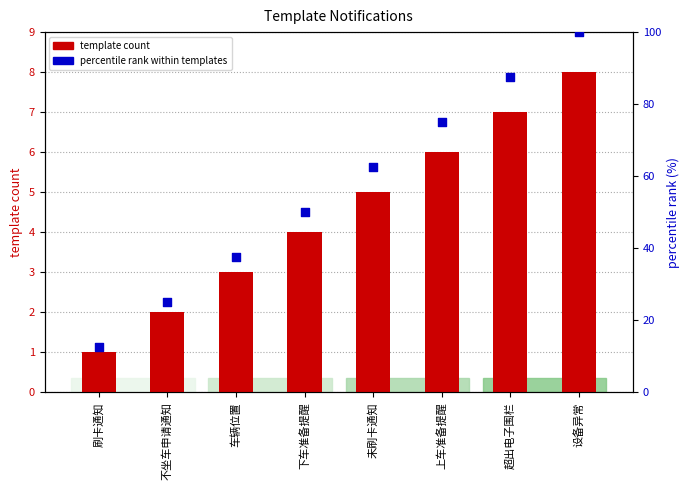

Is the value of percentile rank within templates at 车辆位置 greater than the value of template count at 下车准备提醒?

Yes